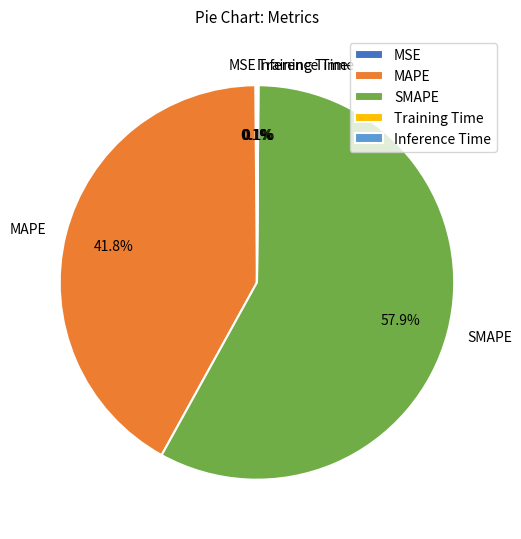

What portion of the pie excludes MAPE?

58.2%